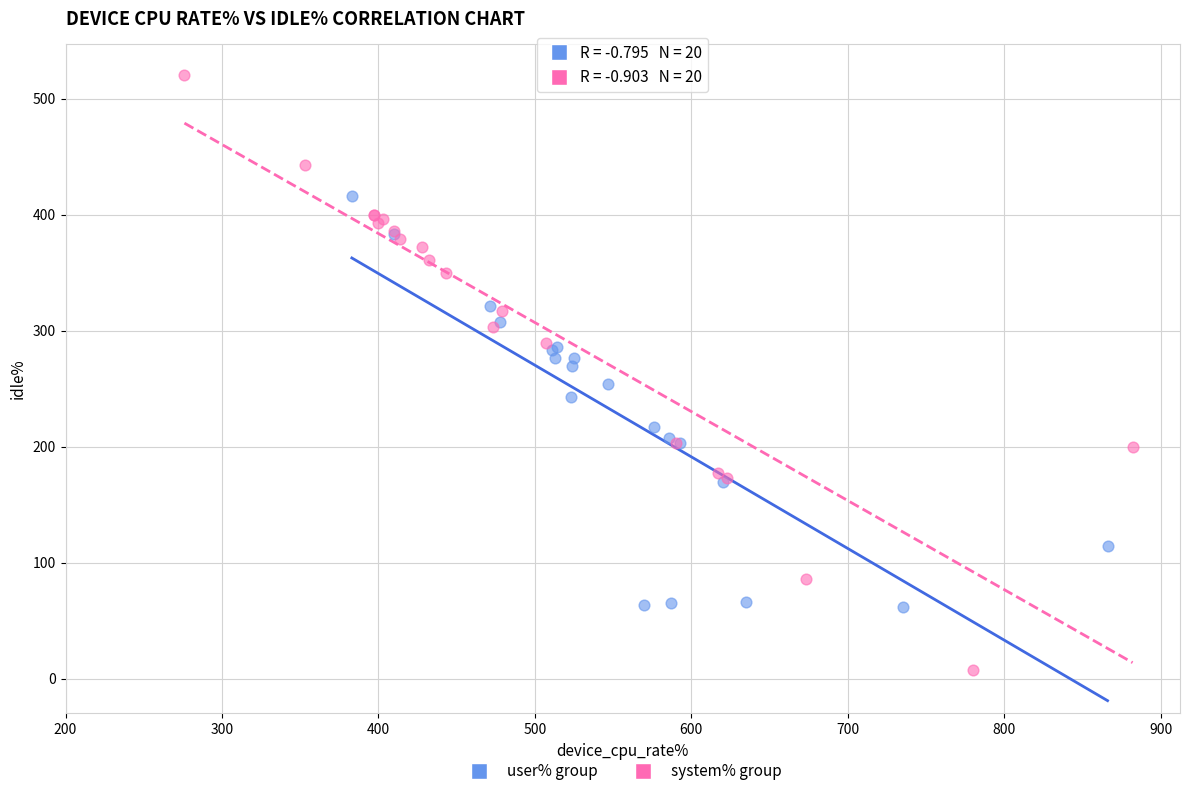

Which series has the widest spread of Y values?

system% group